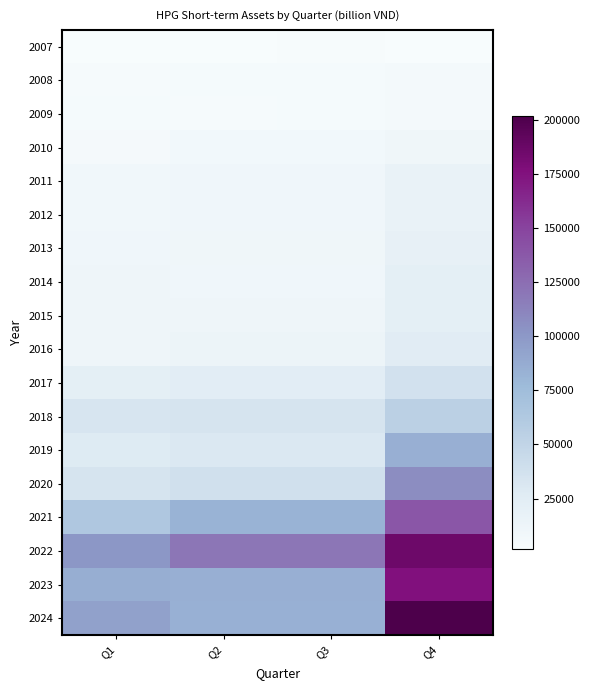

Reading left to right, extract all data points from this chart.

2007: Q1=1586	Q2=2265	Q3=2620	Q4=1586
2008: Q1=3921	Q2=4326	Q3=4005	Q4=5570
2009: Q1=4038	Q2=3700	Q3=4118	Q4=5991
2010: Q1=5402	Q2=7094	Q3=7670	Q4=10740
2011: Q1=9382	Q2=9959	Q3=9959	Q4=16871
2012: Q1=8644	Q2=9783	Q3=9783	Q4=16864
2013: Q1=9714	Q2=10883	Q3=10883	Q4=19193
2014: Q1=11110	Q2=10185	Q3=10185	Q4=21670
2015: Q1=11503	Q2=11258	Q3=11258	Q4=21905
2016: Q1=11643	Q2=13579	Q3=13579	Q4=25454
2017: Q1=21530	Q2=23982	Q3=23982	Q4=36946
2018: Q1=32951	Q2=33713	Q3=33713	Q4=54437
2019: Q1=28056	Q2=29981	Q3=29981	Q4=84947
2020: Q1=34134	Q2=39021	Q3=39021	Q4=107109
2021: Q1=63943	Q2=82426	Q3=82426	Q4=138982
2022: Q1=100440	Q2=120221	Q3=120221	Q4=185847
2023: Q1=85412	Q2=84954	Q3=84954	Q4=175409
2024: Q1=94032	Q2=84467	Q3=84467	Q4=201940